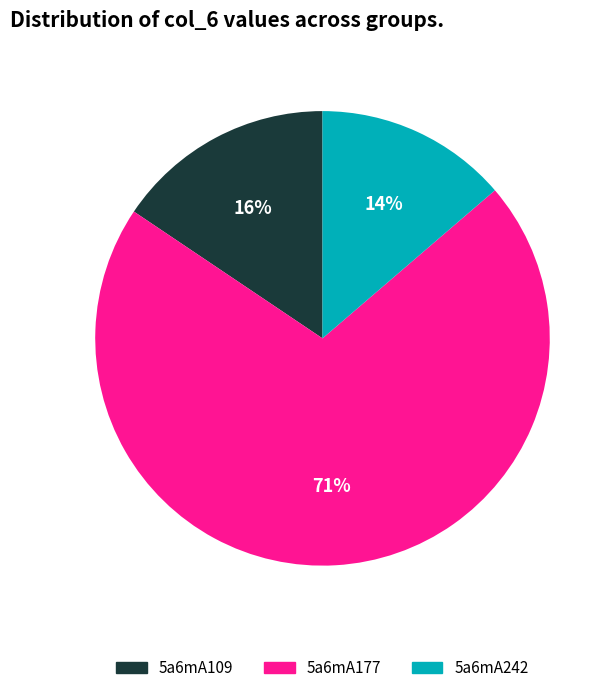

Is 5a6mA109 the majority of the pie?

No